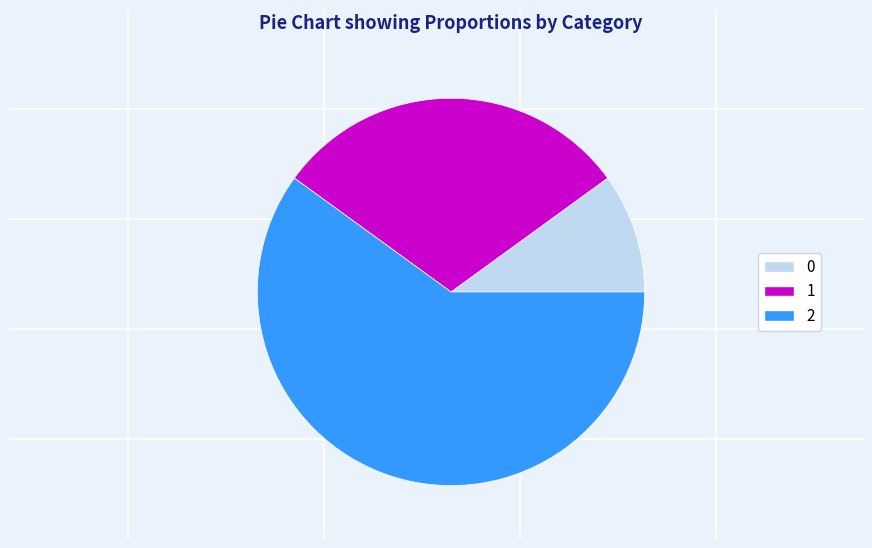

Which has a higher value, 2 or 1?

2